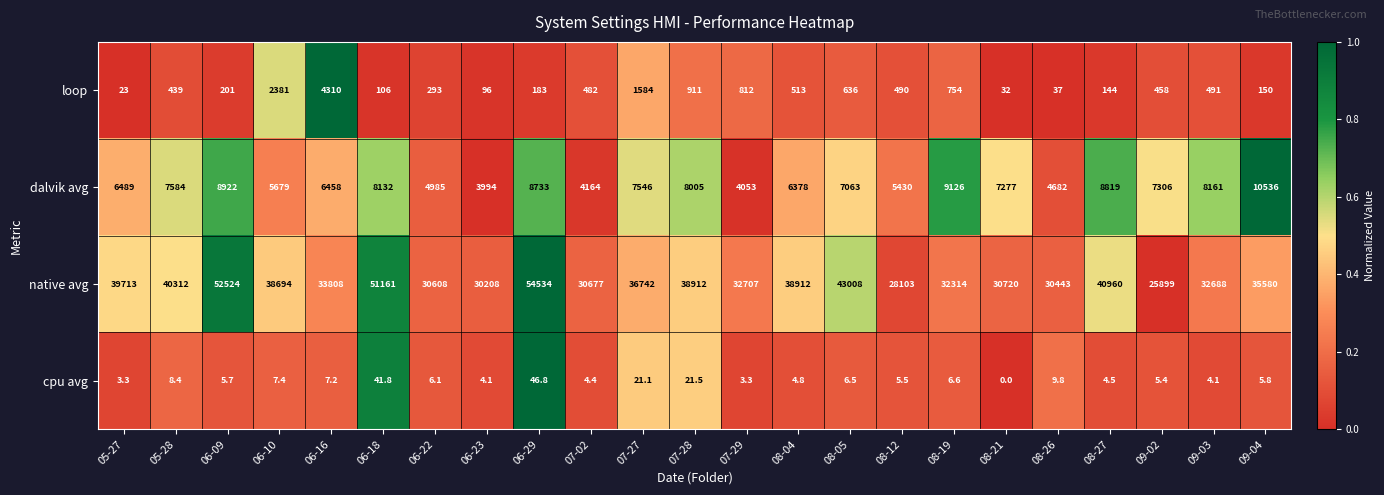

The value of loop at 08-05 is 396.0. True or false?

False